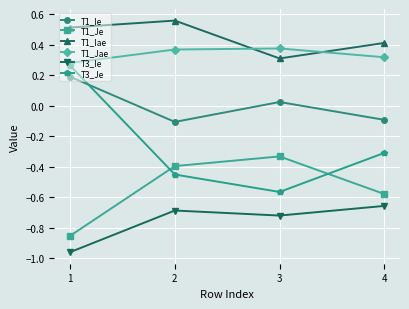

The value of T3_Ie at 3 is -1.3. True or false?

False